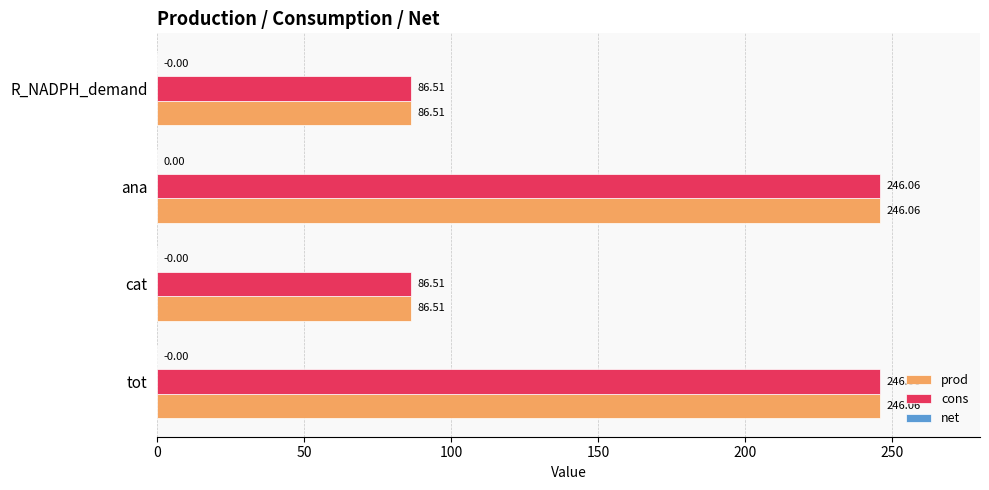

What is the sum of all prod values?

665.1